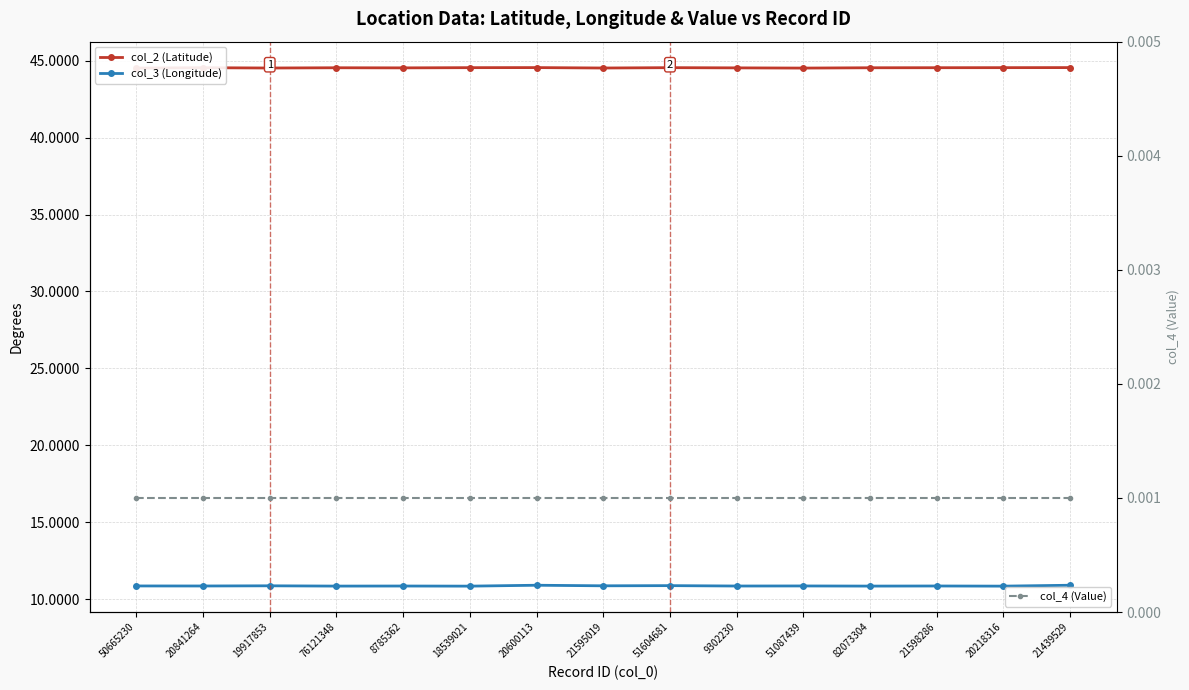

Which series has the largest range (max minus min)?

col_3 (Longitude)